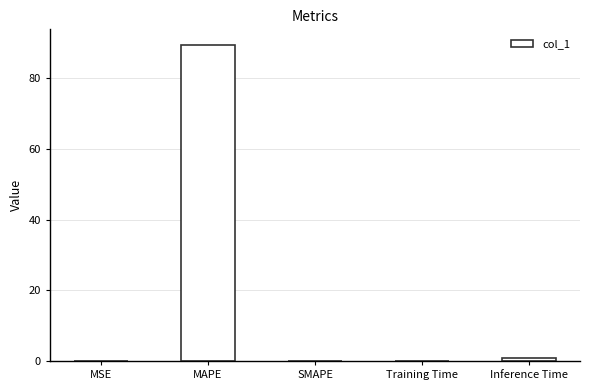

Count the number of categories in the chart.

5